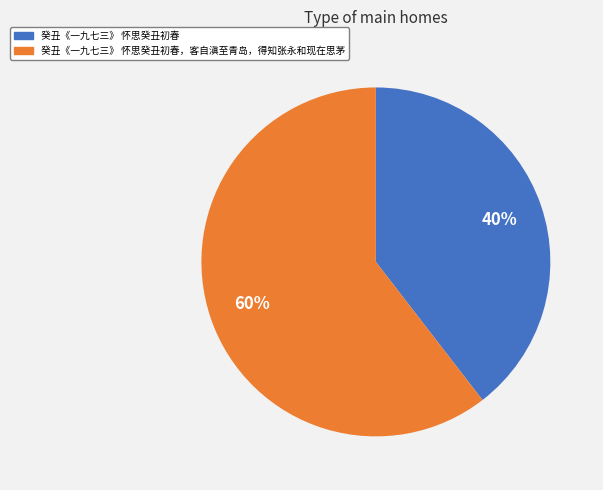

Is there a majority slice in this chart?

Yes